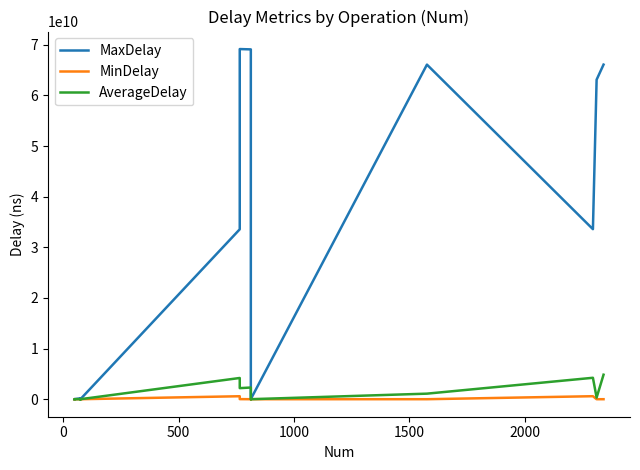

Rank the series by their maximum value, from highest to lowest.

MaxDelay, AverageDelay, MinDelay